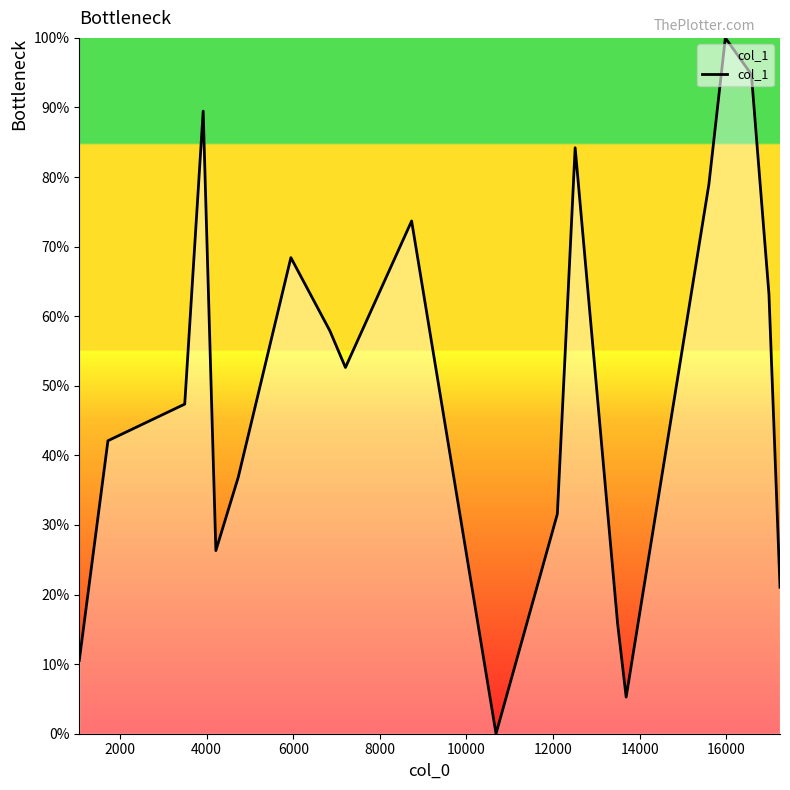

Reading left to right, transcribe all the data shown in this chart.

10.5	42.1	47.4	89.5	26.3	36.8	68.4	57.9	52.6	73.7	0.0	31.6	84.2	15.8	5.3	78.9	100.0	94.7	63.2	21.1